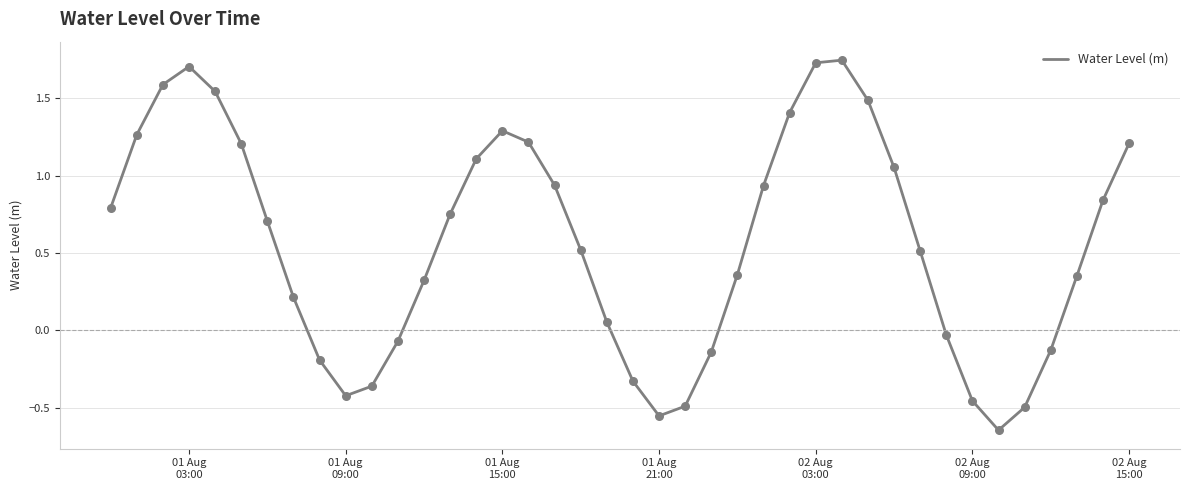

What is the difference between the maximum and minimum values?

2.4